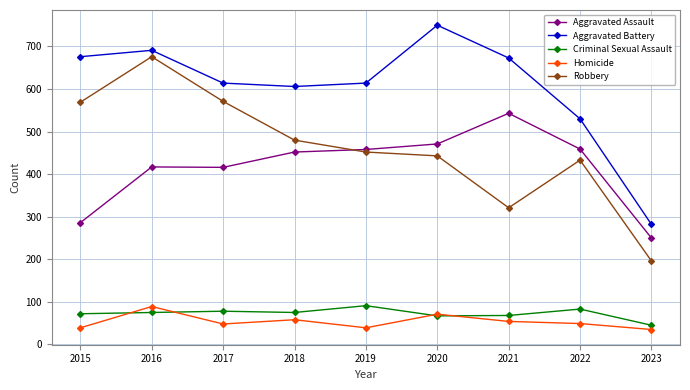

What is the maximum value for Aggravated Assault?

543